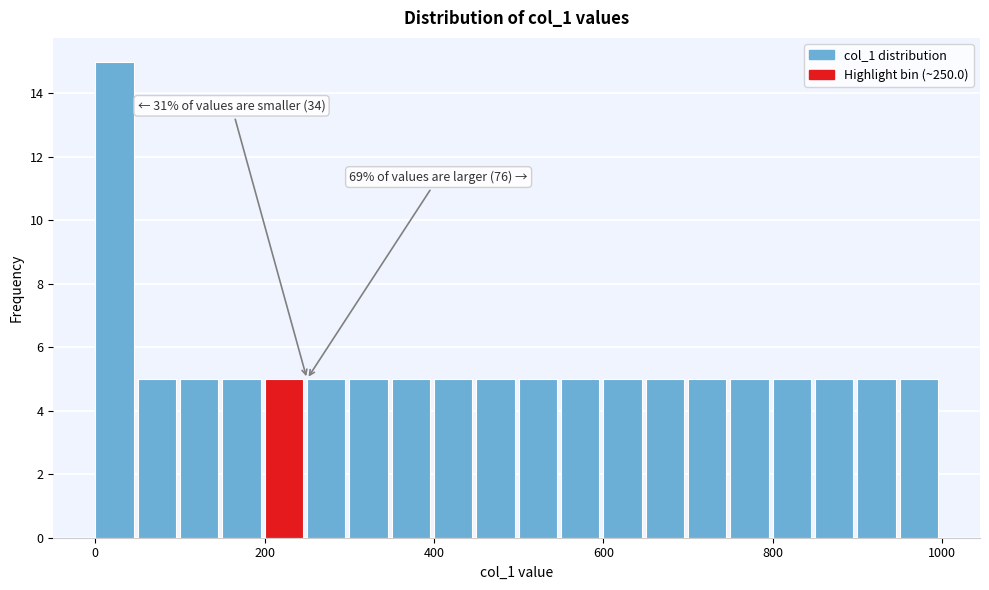

Read against the x-axis, roughly where is the centre of the tallest bar?

20